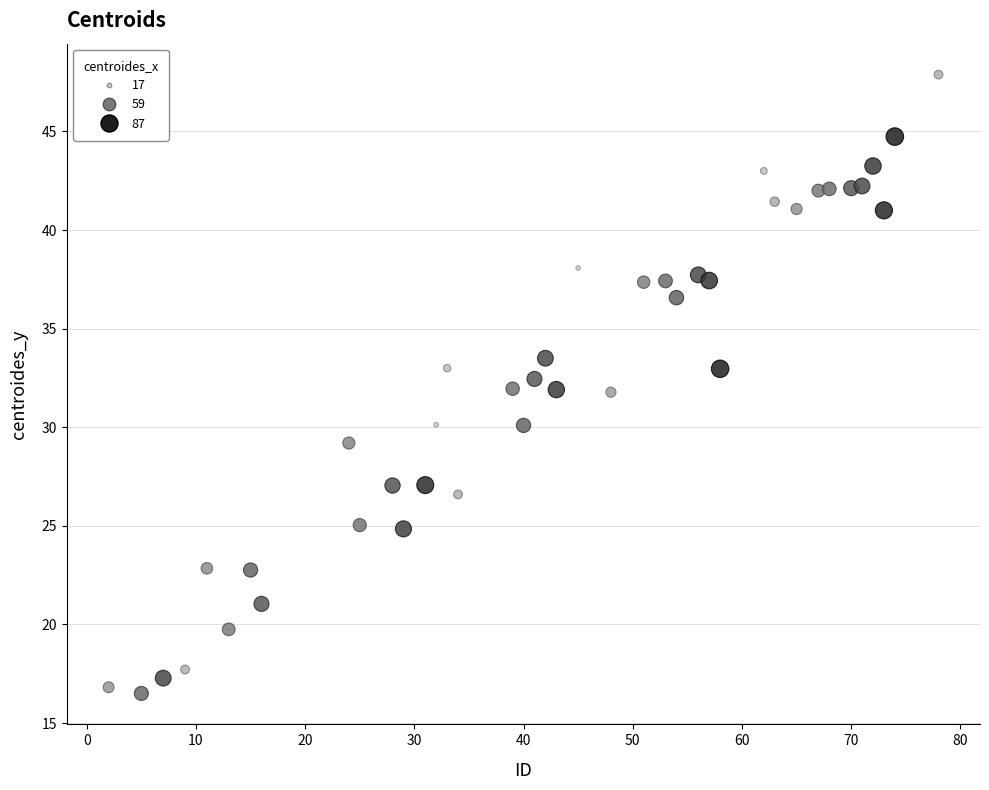

What is the range of Y values (max minus min)?

31.4